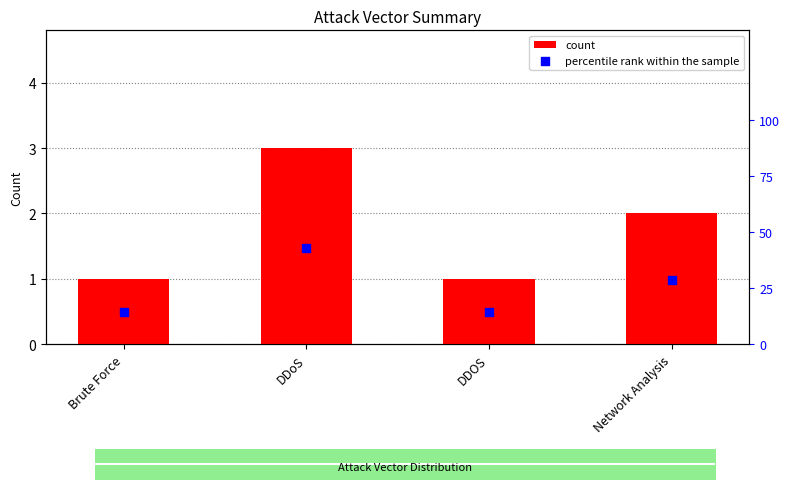

Which series contains the highest Y value?

percentile rank within the sample